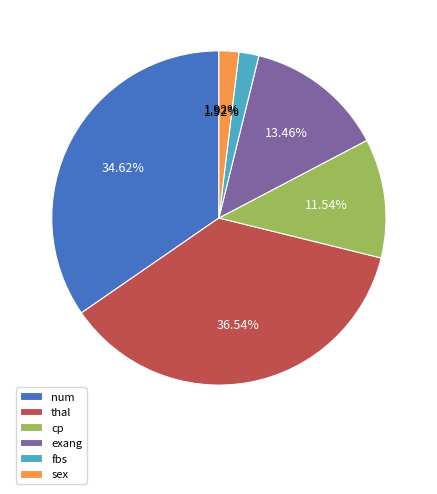

Is it true that exang is 22% of the pie?

False